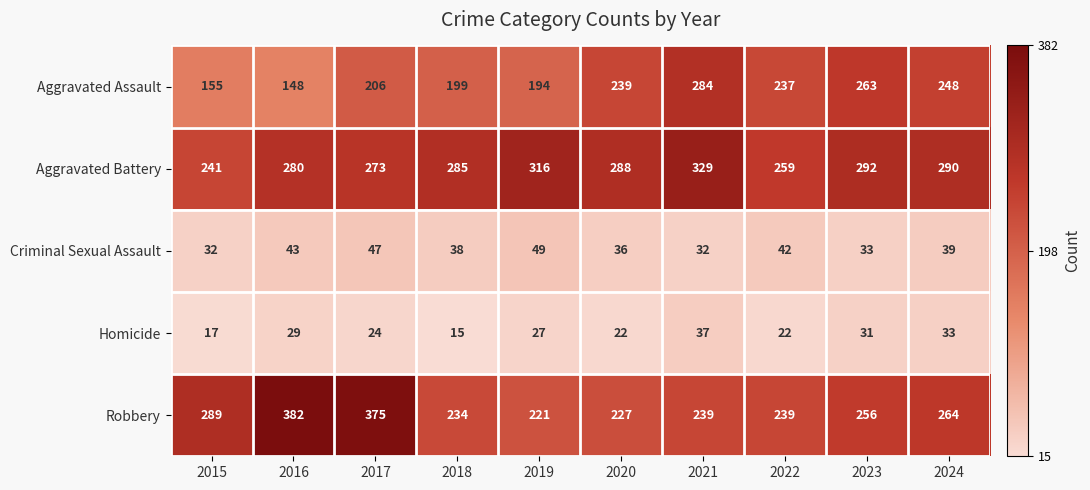

Is it true that Aggravated Battery equals 108 at 2015?

False